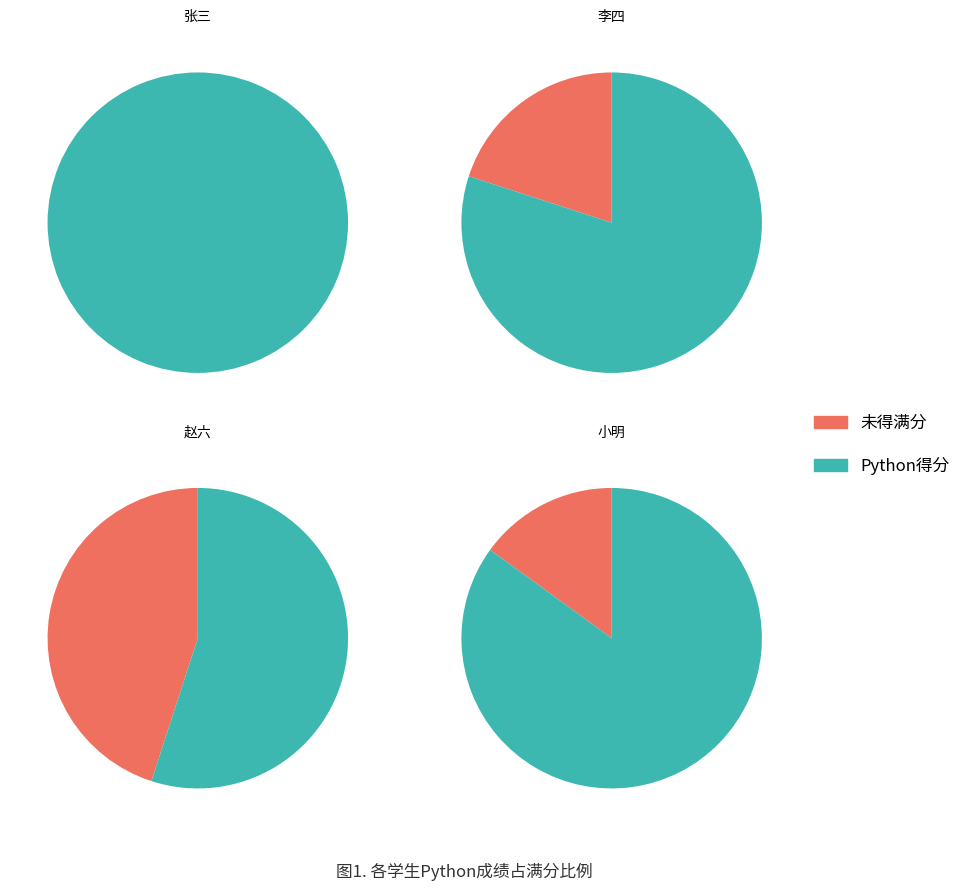

What percentage is NOT represented by 赵六?

82.8%